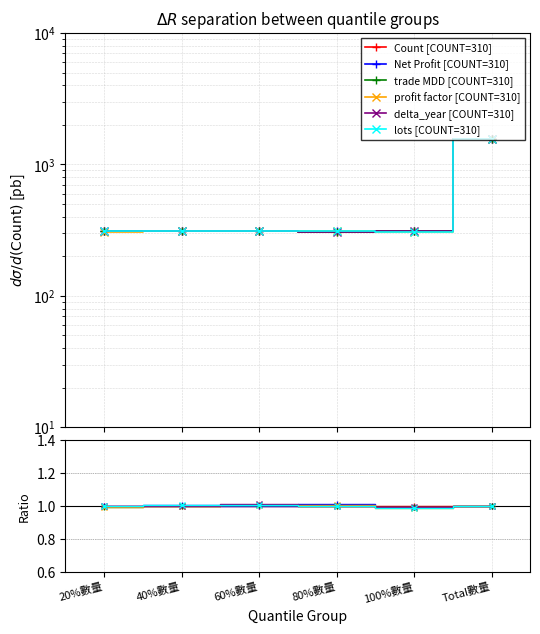

How many values in the delta_year series are below 311?

3